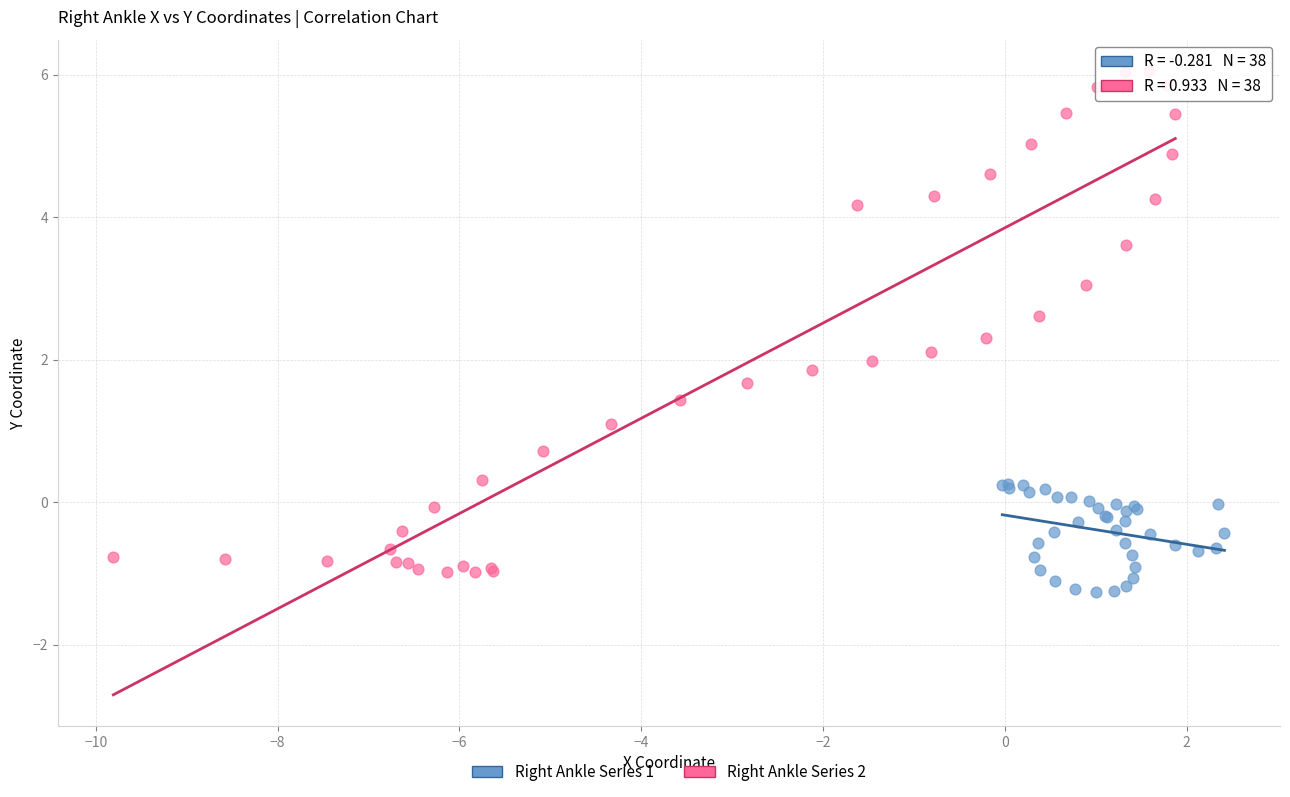

What are all the series names shown in the legend?

Right Ankle Series 1, Right Ankle Series 2